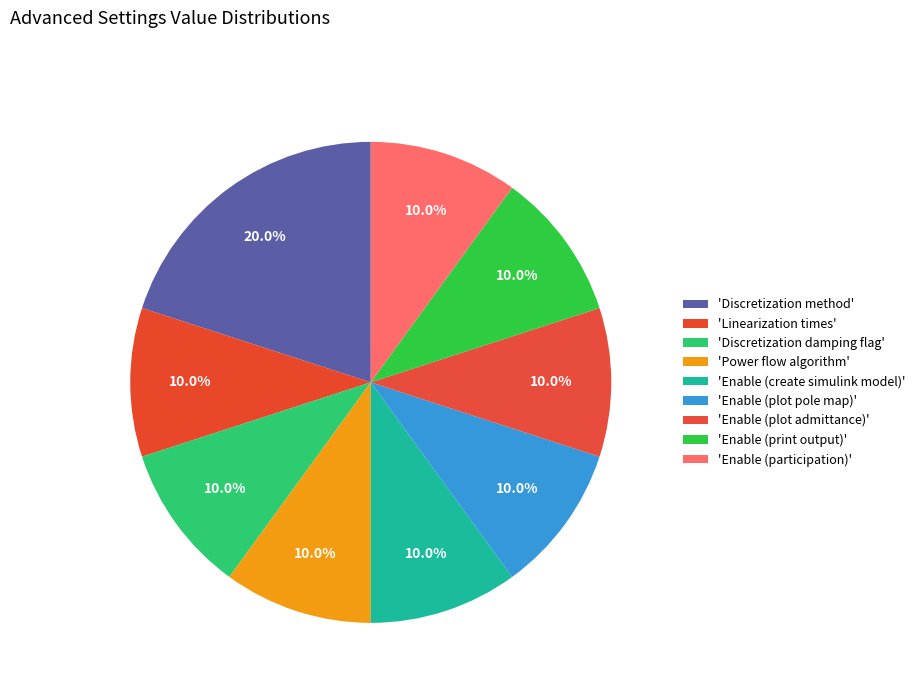

Count the number of slices in the pie.

9